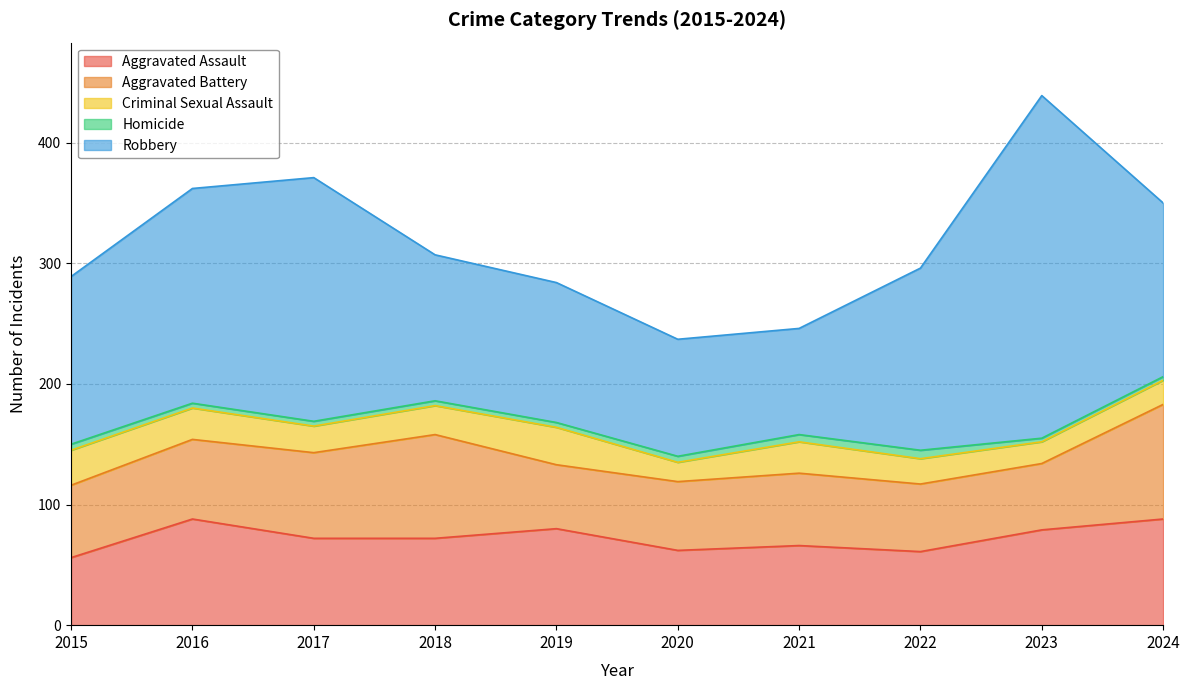

Rank the series by their maximum value, from lowest to highest.

Homicide, Criminal Sexual Assault, Aggravated Assault, Aggravated Battery, Robbery